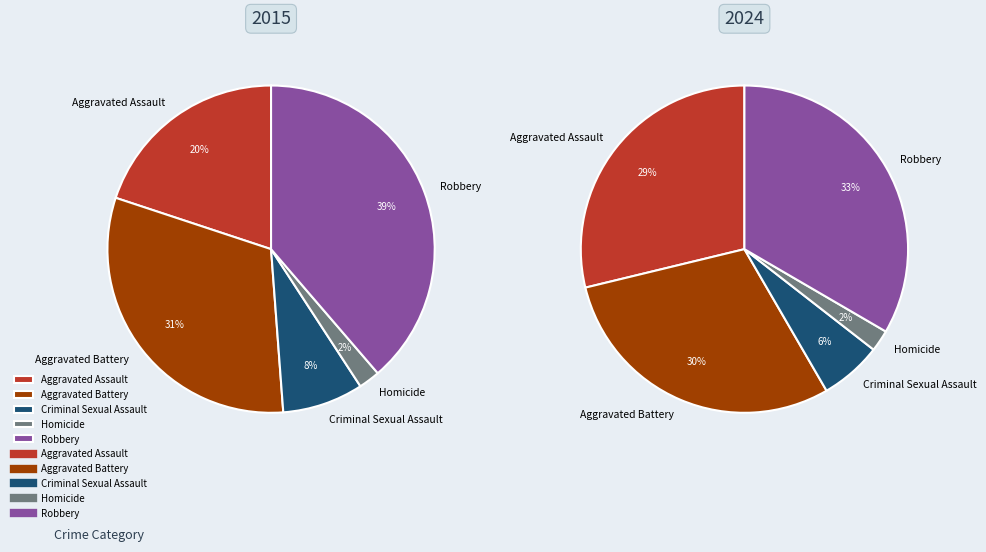

Is it true that Homicide is 2% of the pie?

True